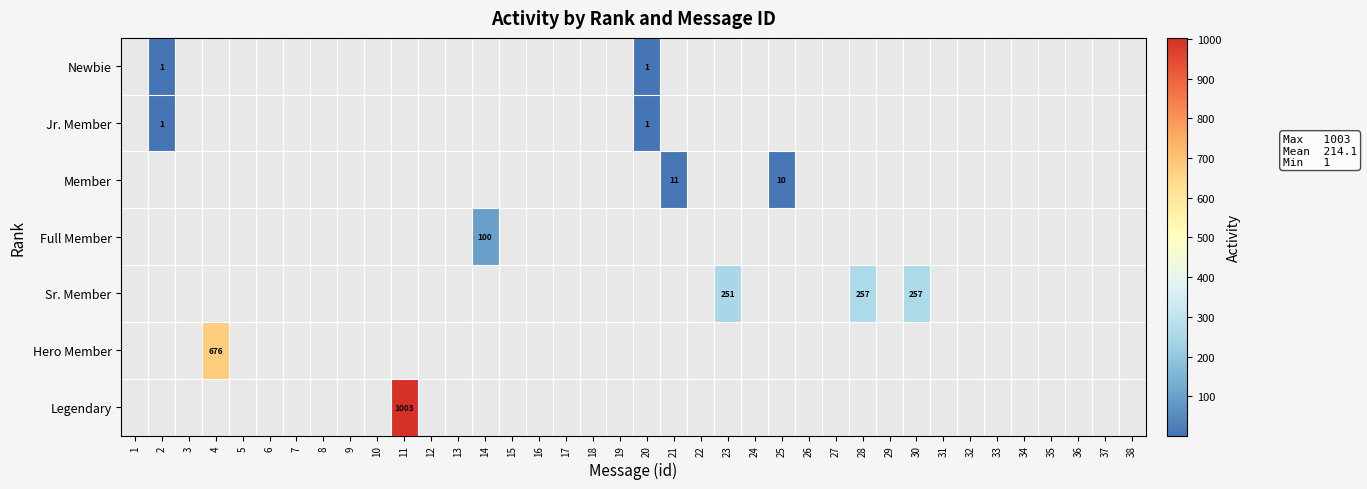

Is it true that Sr. Member equals 257 at 30?

True